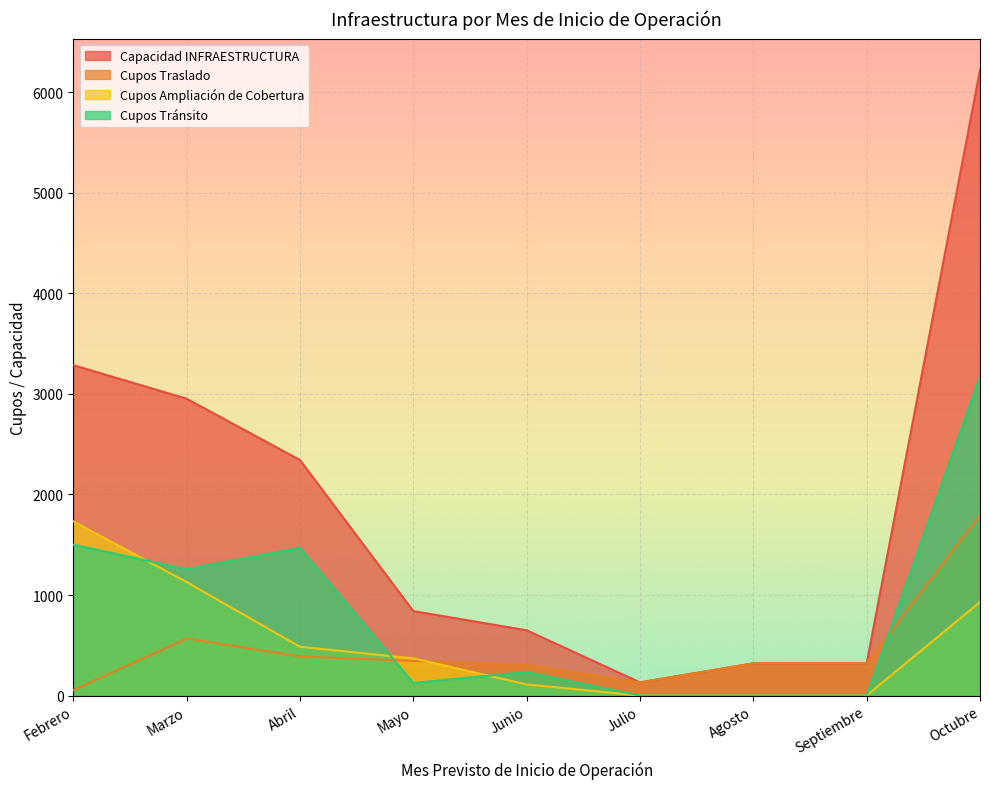

At which label does Cupos Ampliación de Cobertura first exceed 370?

Febrero